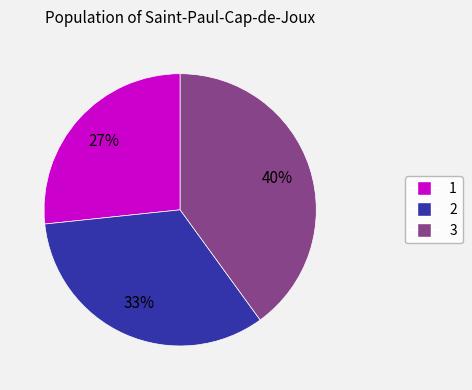

True or false: 2 accounts for 41% of the total.

False